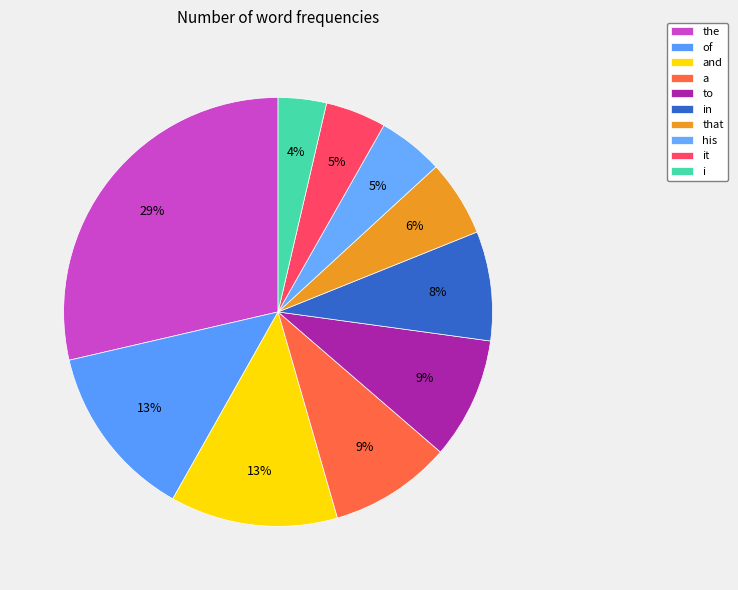

Combined, what portion of the pie is and and of?

25.8%